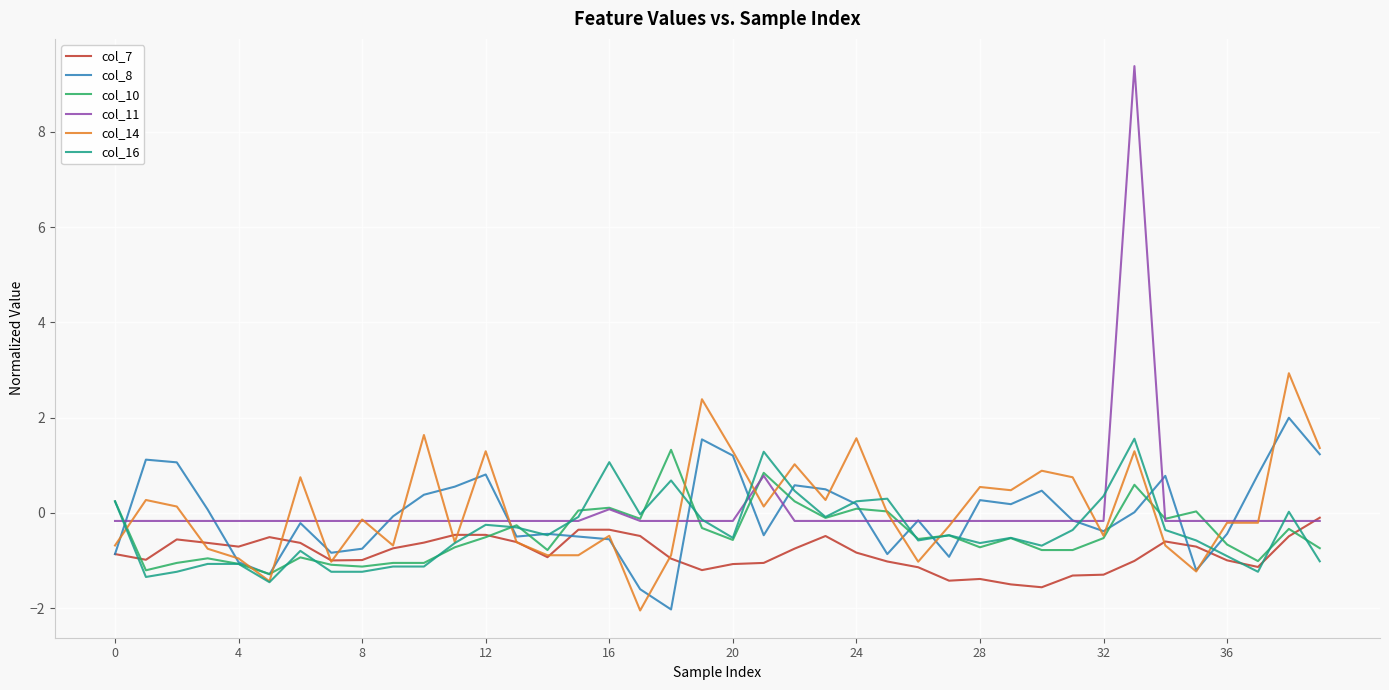

What is the sum of all col_10 values?

-17.9